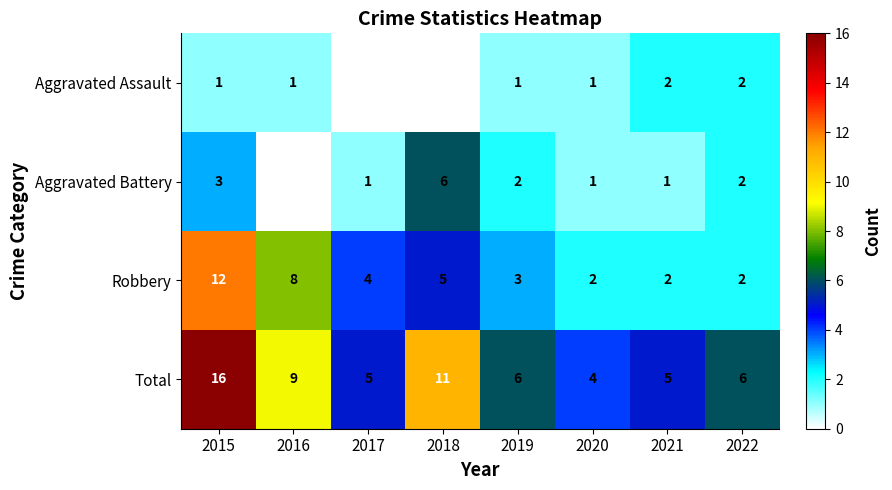

Which series has the largest total across all categories?

Total